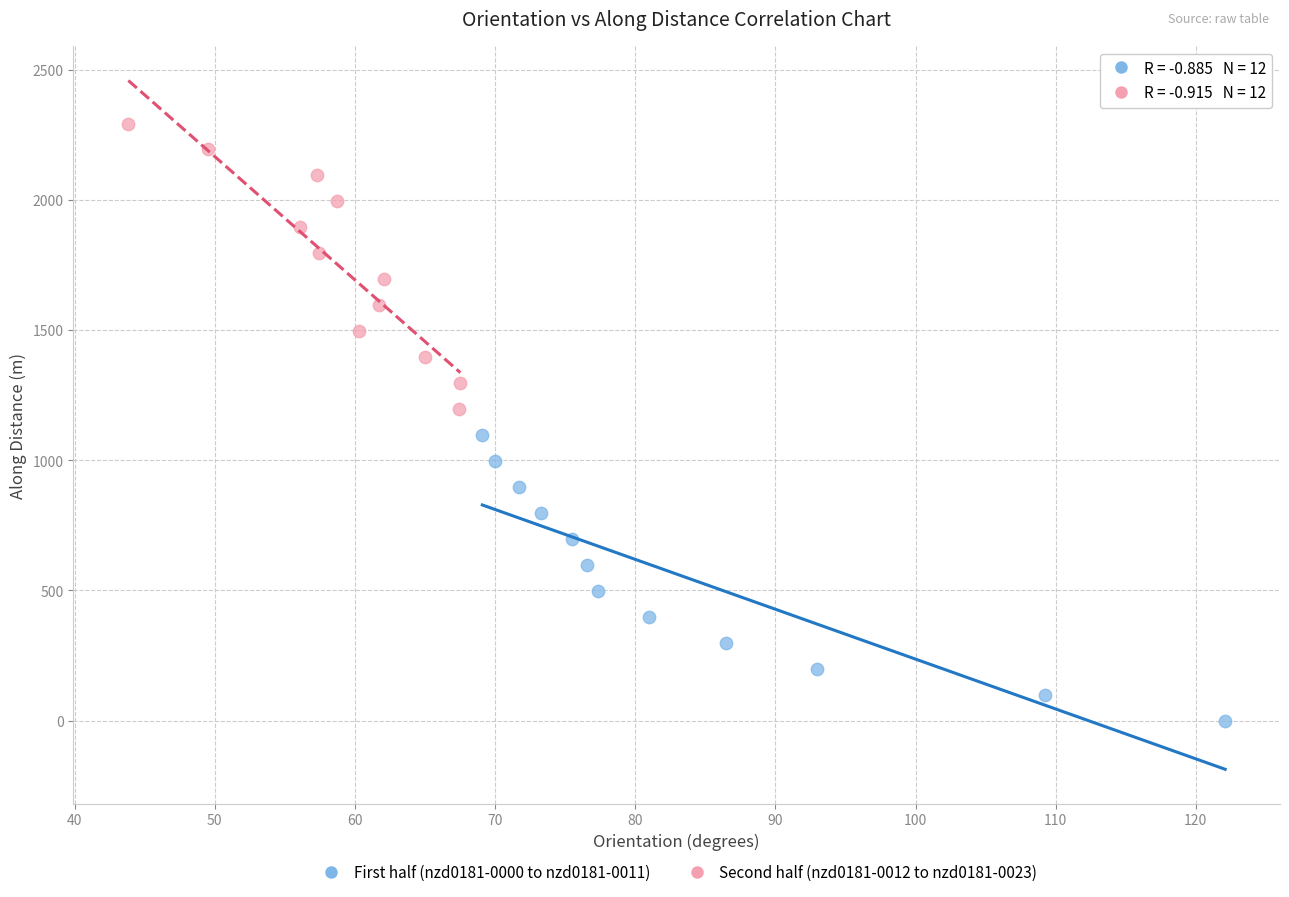

Which series contains the lowest Y value?

First half (nzd0181-0000 to nzd0181-0011)